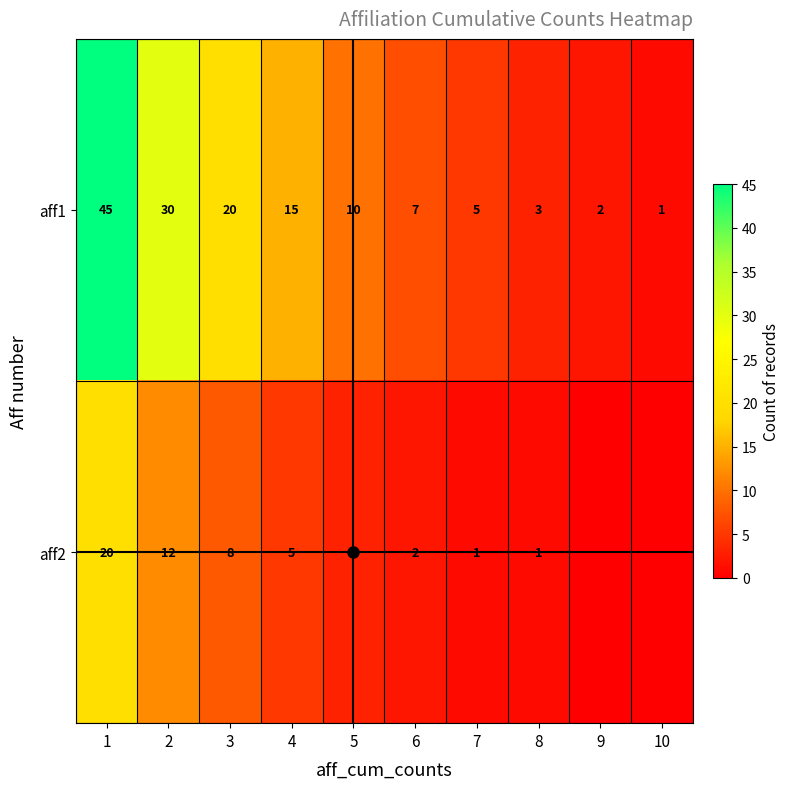

What is the difference between the aff2 values at 2 and 6?

10